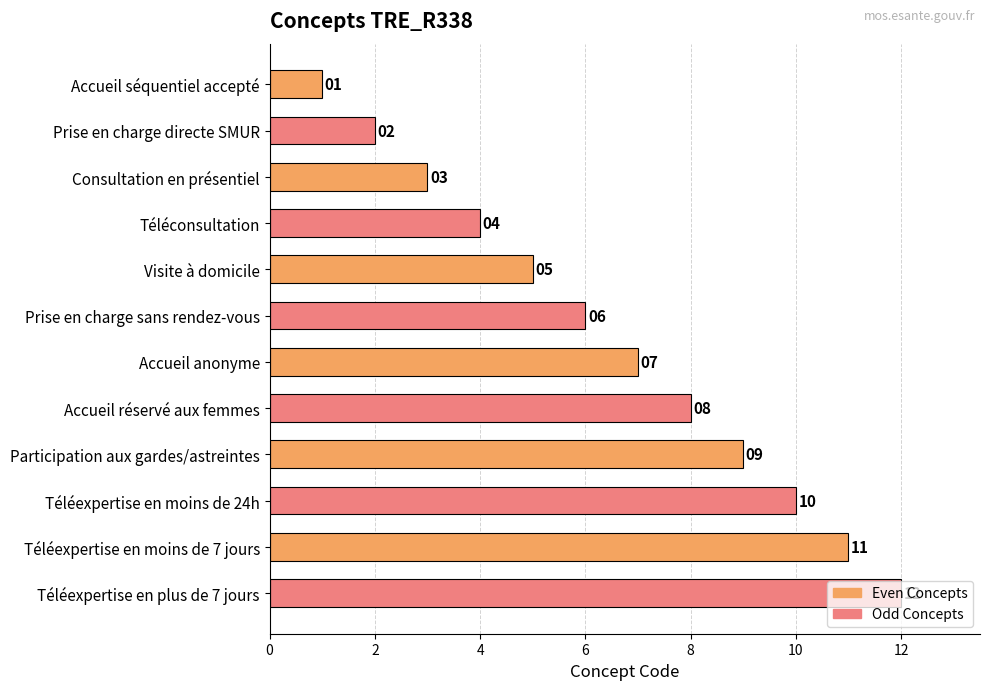

What is the difference between the maximum and minimum values?

11